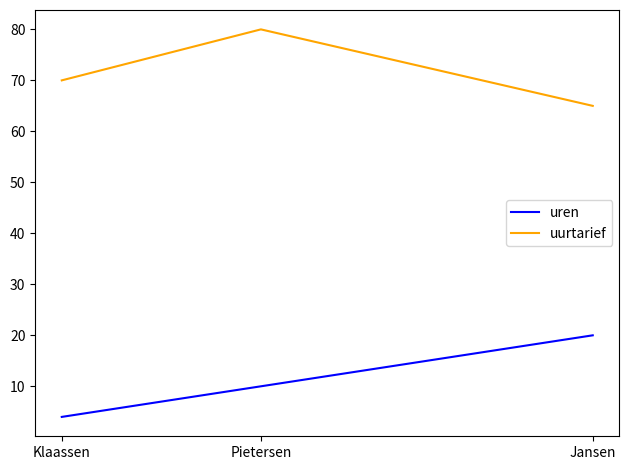

How many distinct data groups are displayed?

2